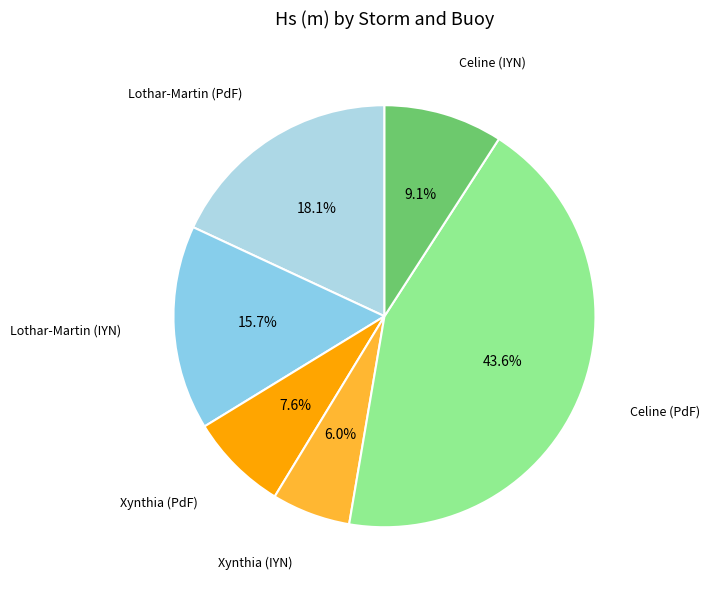

Does Xynthia (PdF) represent more than half of the total?

No